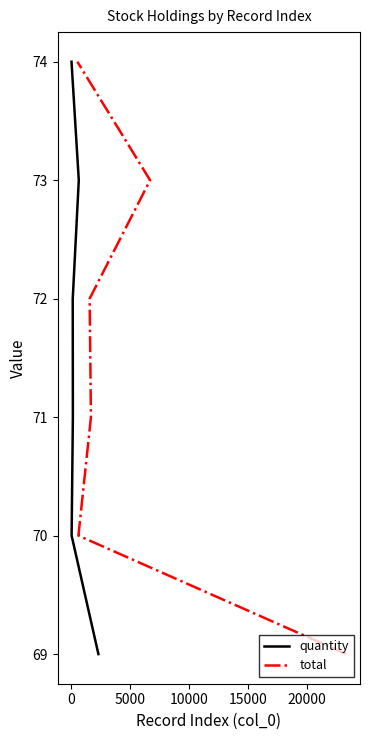

Rank the series by their maximum value, from lowest to highest.

quantity, total